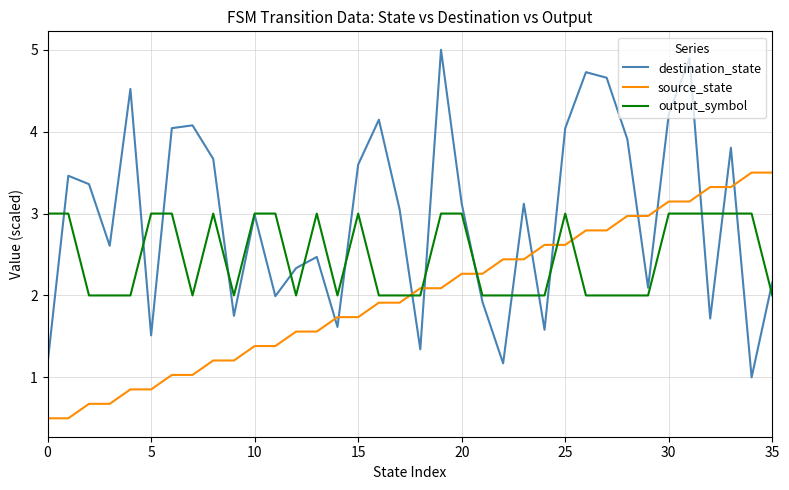

Which series has the widest spread of values?

destination_state